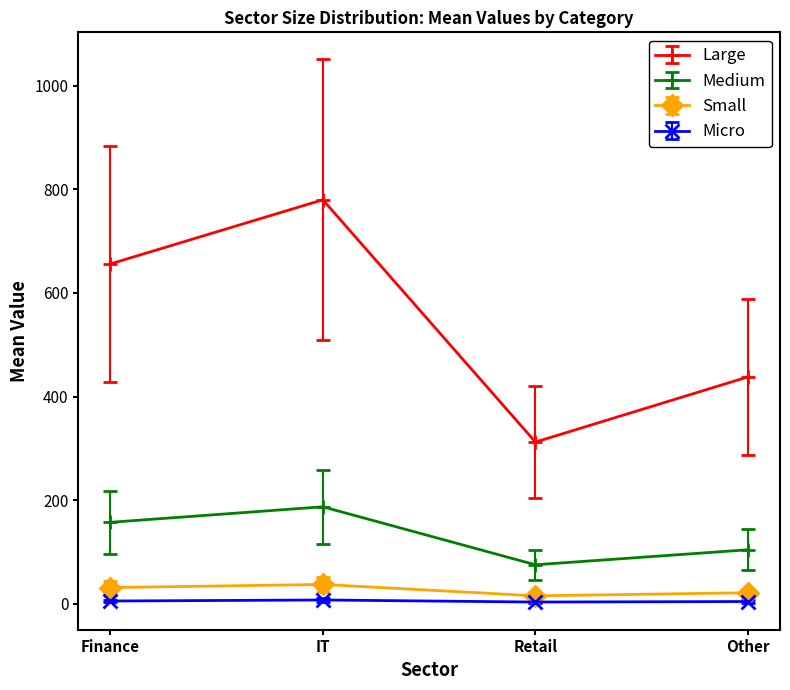

In Large, how many points are lower than both neighbors (excluding endpoints)?

1